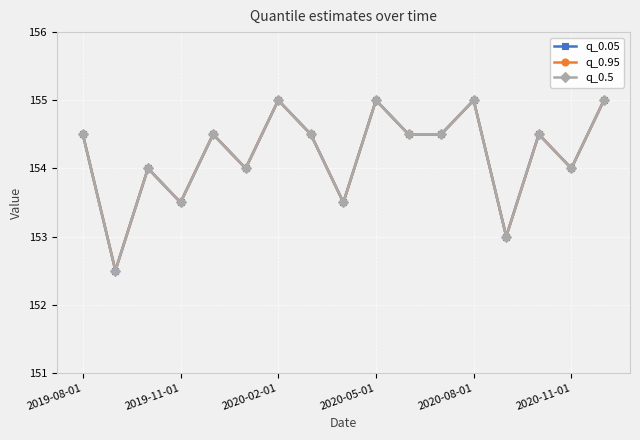

Does the chart have visible grid lines?

Yes